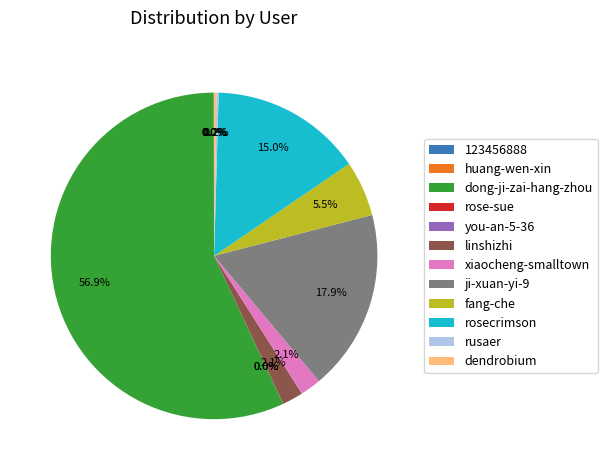

Does any single category account for the majority?

Yes